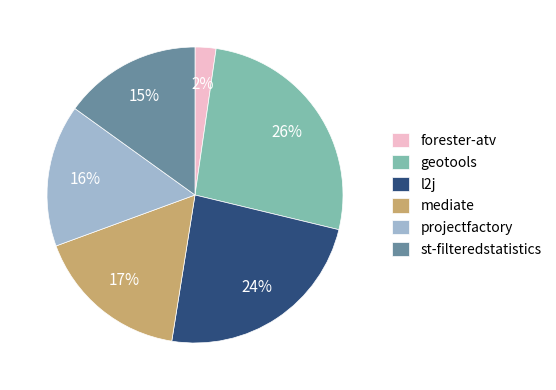

Count the number of slices in the pie.

6